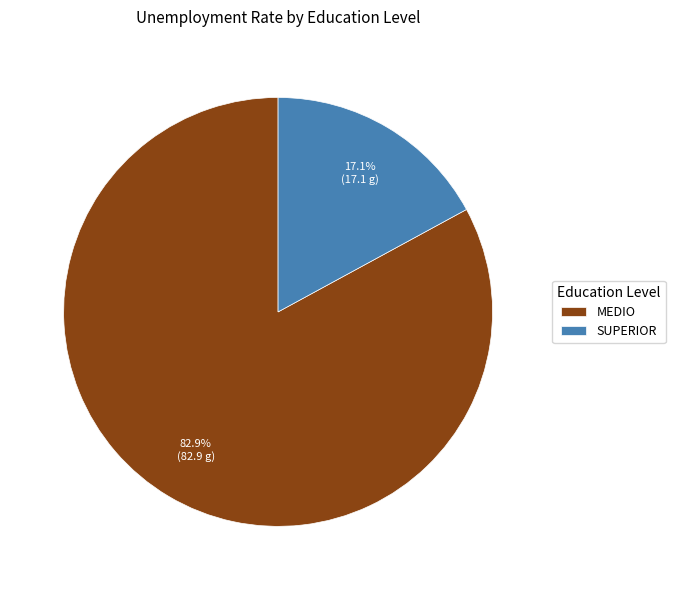

What percentage do SUPERIOR and MEDIO together represent?

100.0%